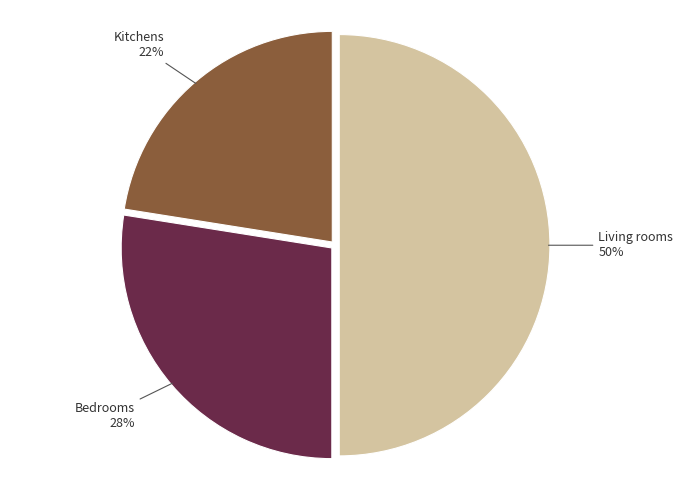

Count the number of slices in the pie.

3